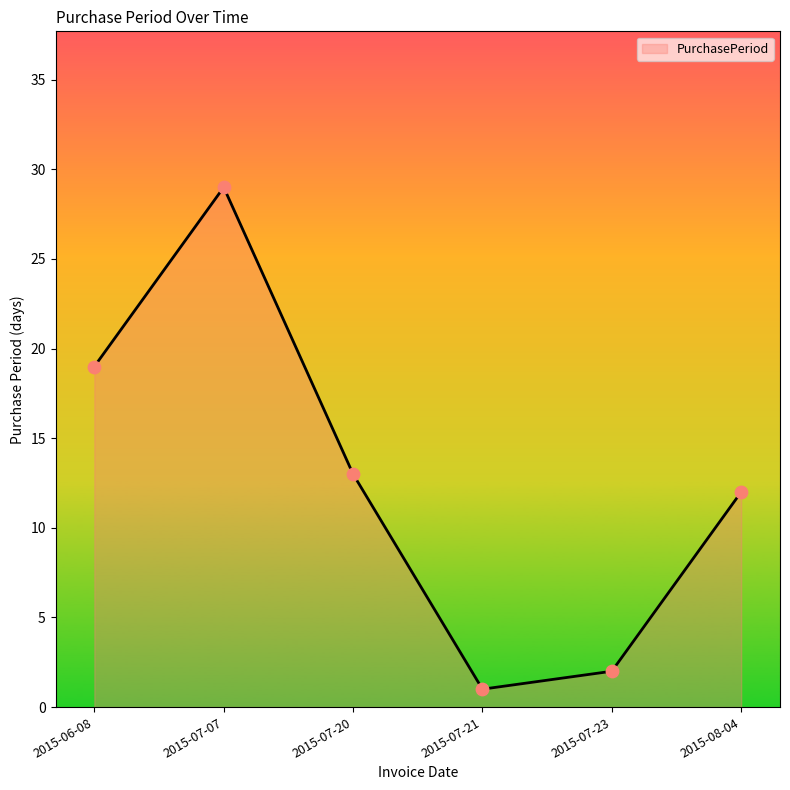

Approximately how many times larger is the value at 2015-07-20 compared to 2015-07-21?

13.0